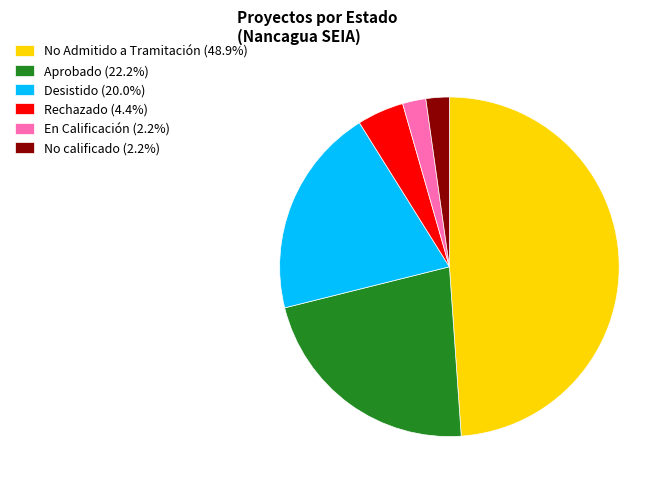

Approximately how many times larger is the value at Aprobado (22.2%) compared to No calificado (2.2%)?

10.0